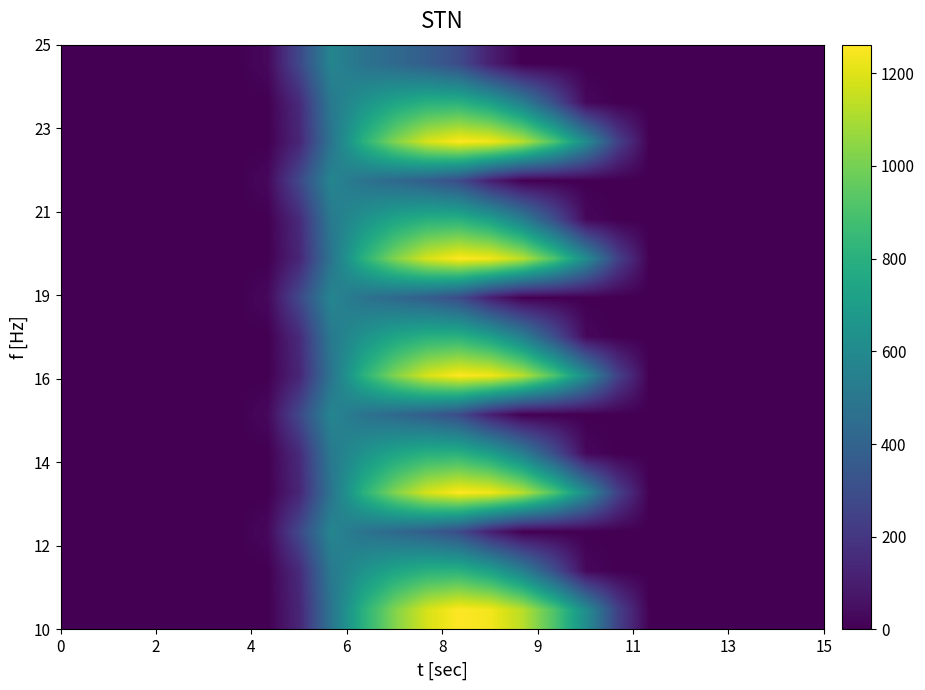

What is the maximum value shown in the chart?

1261.6